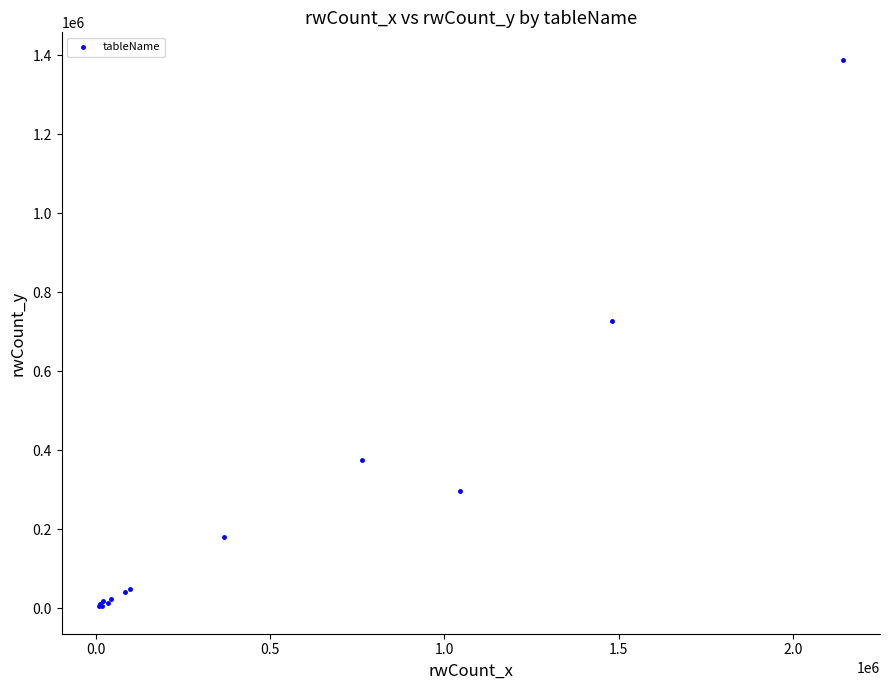

What Y value in the scatter plot is closest to 696587?

726459